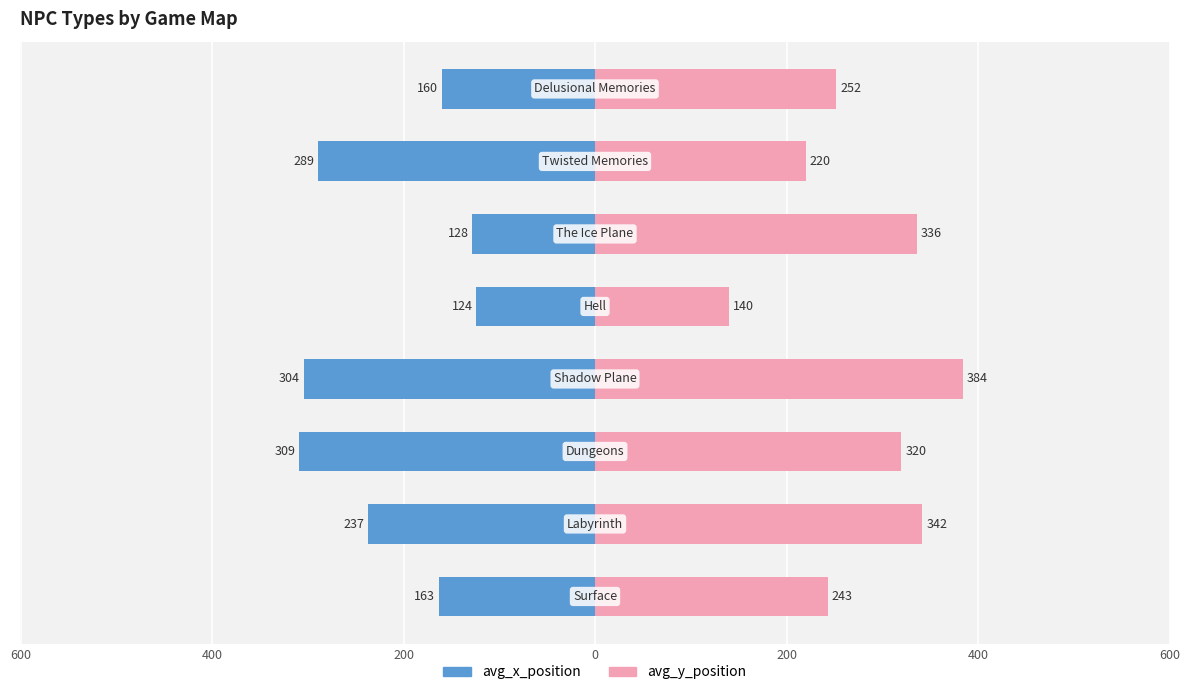

Which has a higher value, 600 or 600?

600